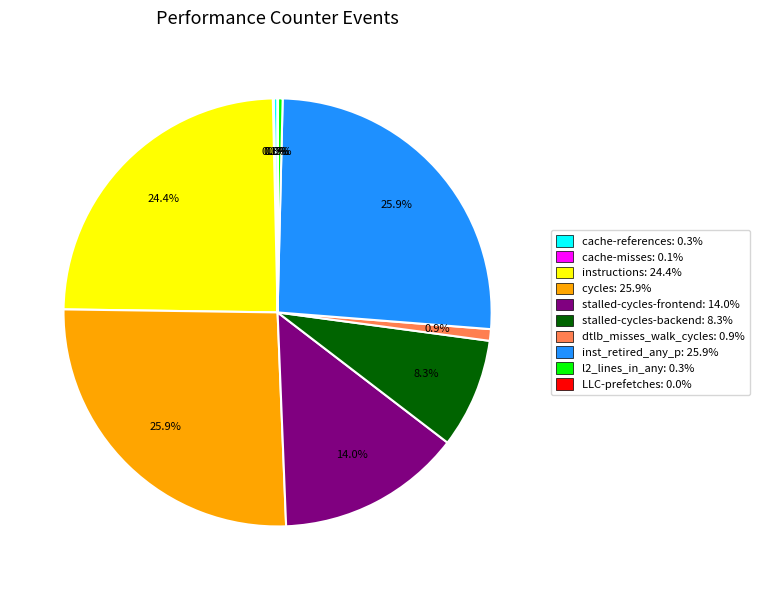

To the nearest percent, what is the average slice percentage?

10%